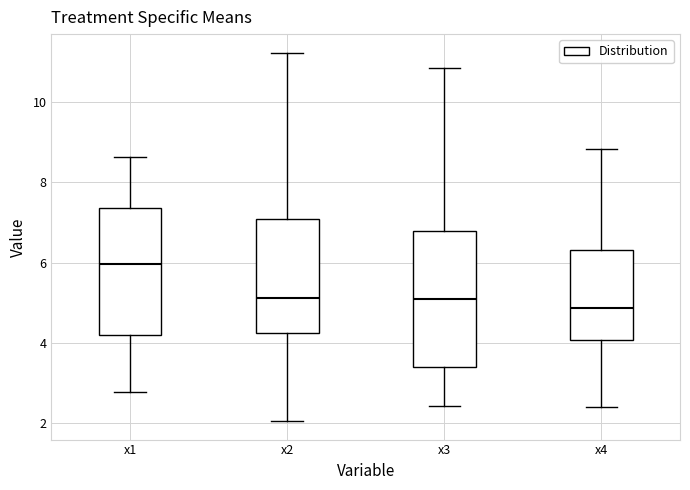

Where is the upper edge of the box for x3 on the y-axis? The values are not printed on the chart, so give them approximately, as read against the axis.

6.8